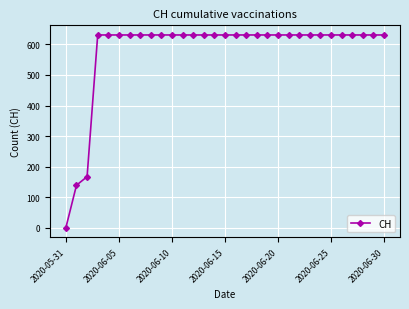

How many values are below 631?

3